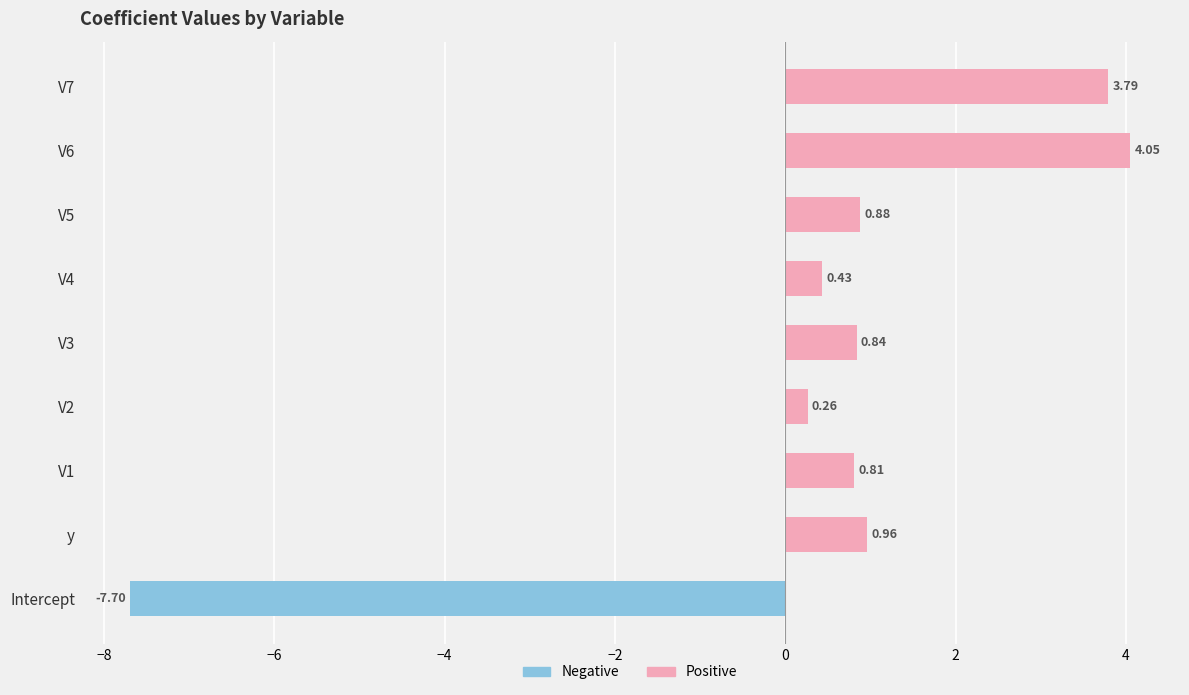

Which series has the largest range (max minus min)?

Negative